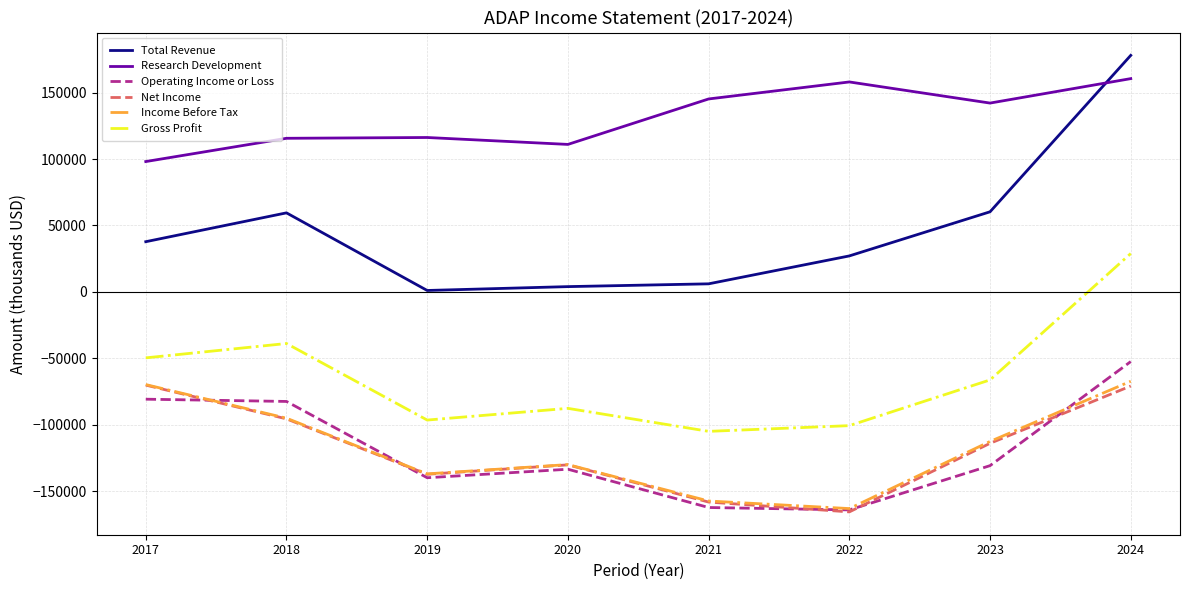

The Operating Income or Loss series shows -52400 at 2024. True or false?

True